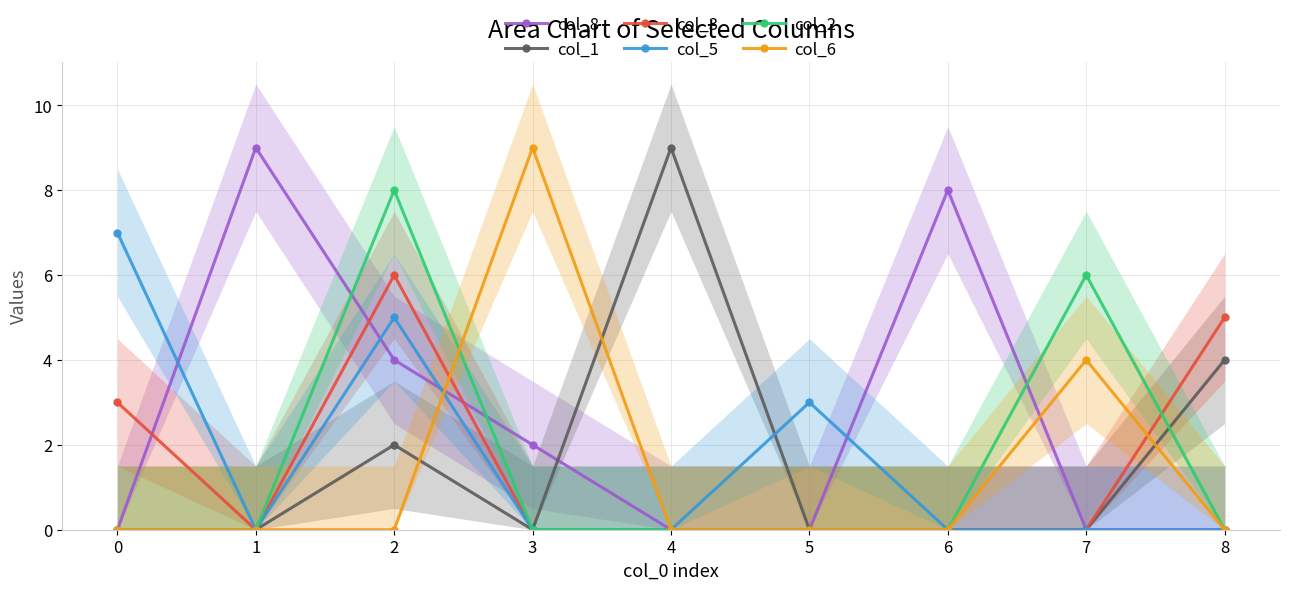

Which series has the widest spread of values?

col_8